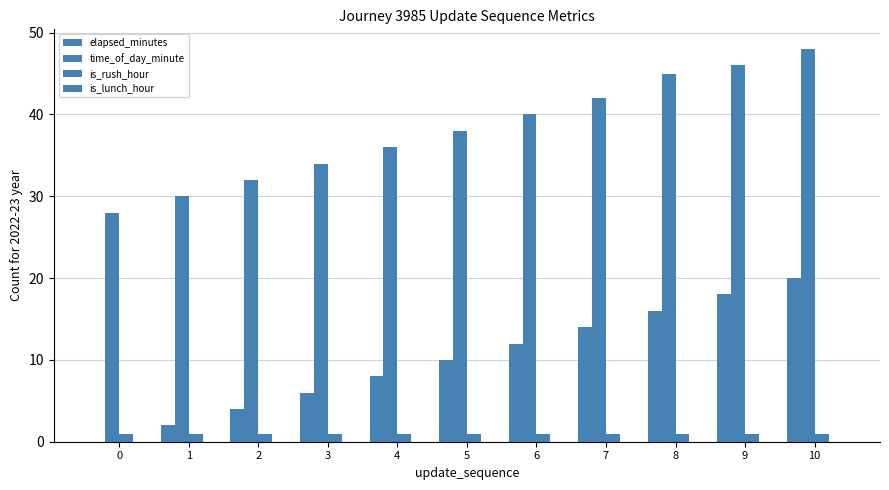

At which label does time_of_day_minute first exceed 38?

6